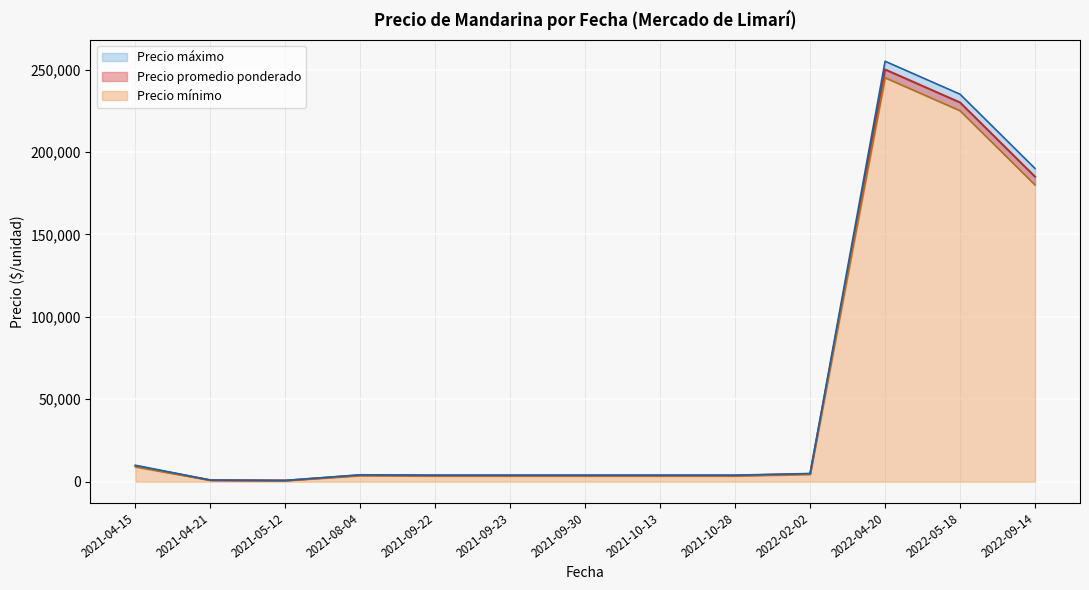

The value of Precio mínimo at 2021-10-13 is 5000. True or false?

True